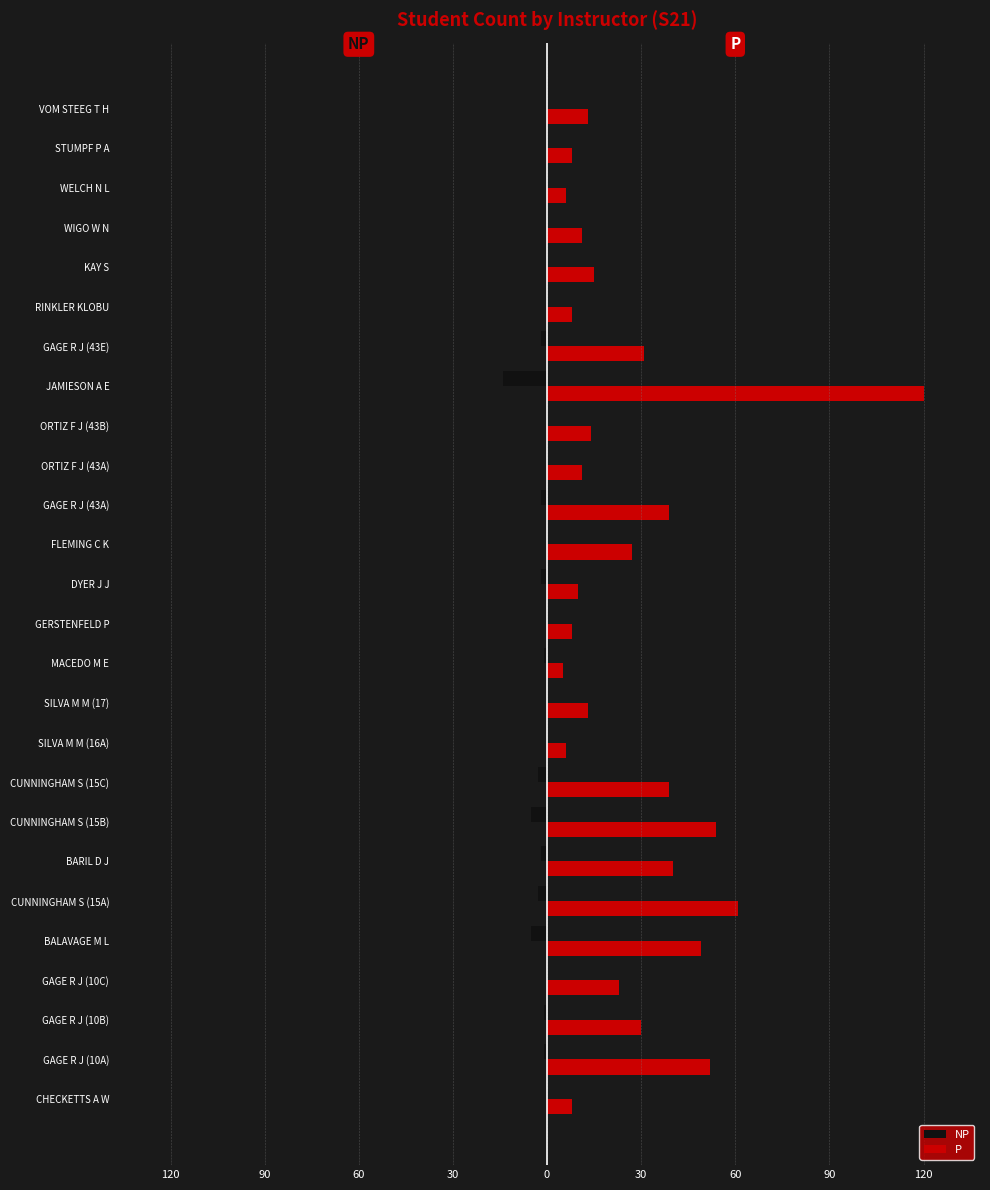

What are all the series names shown in the legend?

NP, P